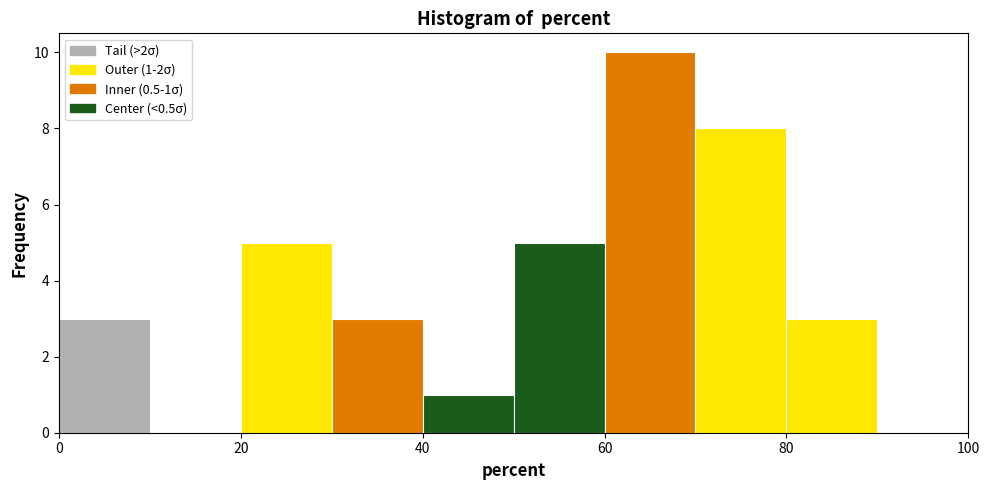

Over which range of the x-axis is the bar tallest?

60 to 70